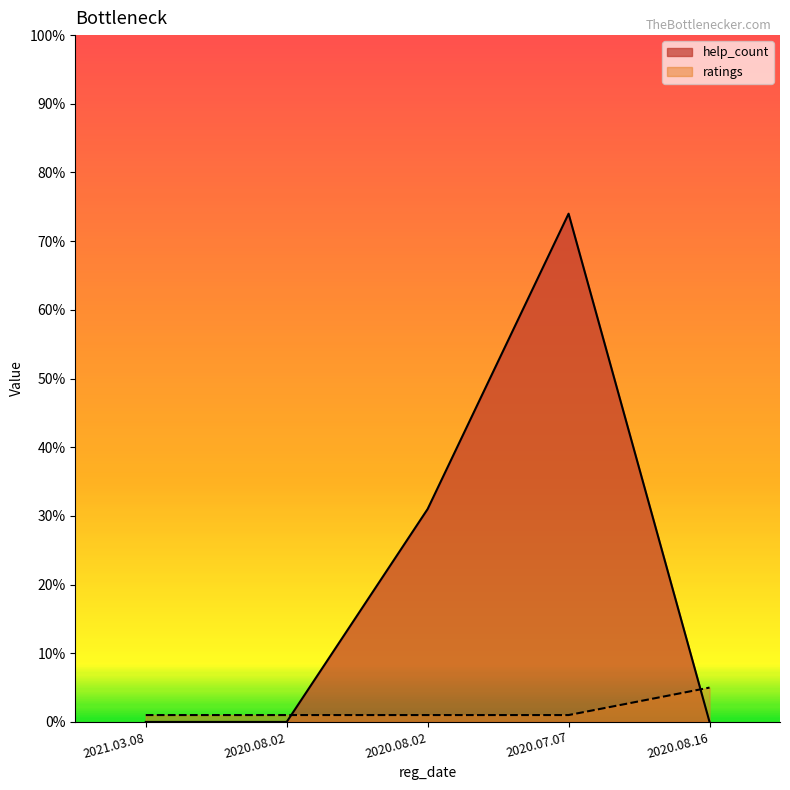

Does the chart have visible grid lines?

No